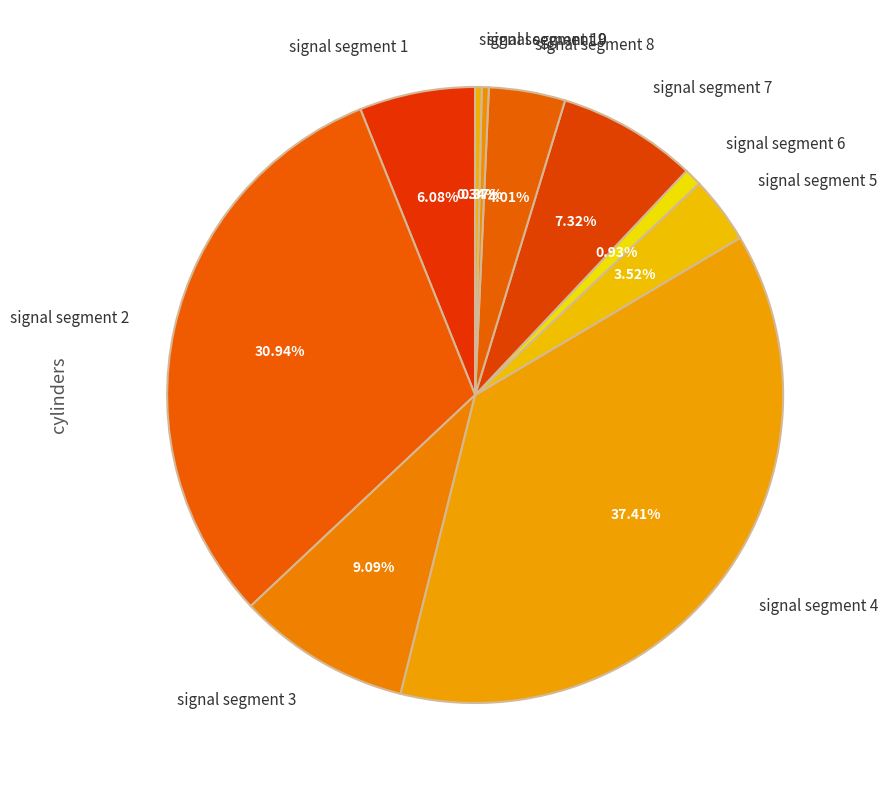

Is it true that signal segment 5 is 4% of the pie?

True